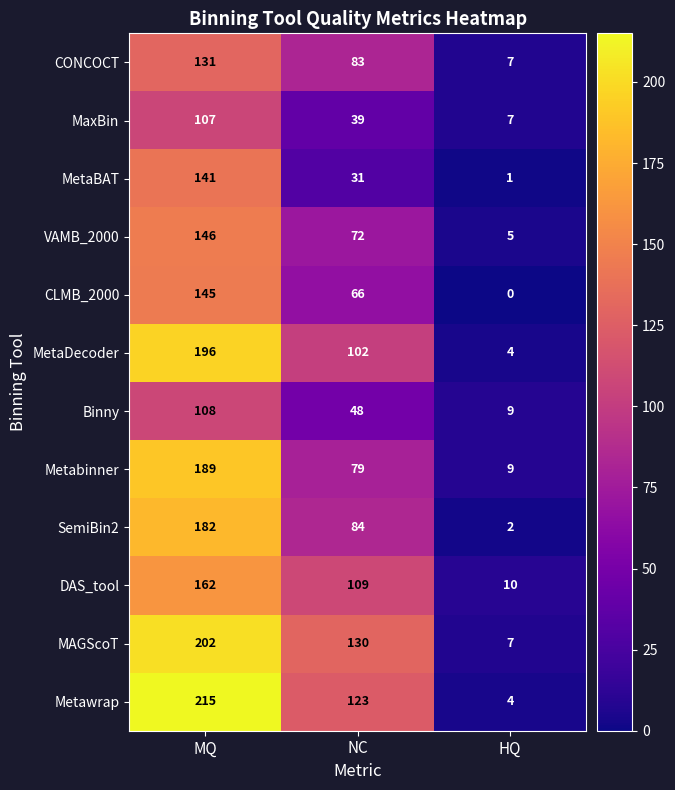

Which label corresponds to the smallest value in the chart?

HQ